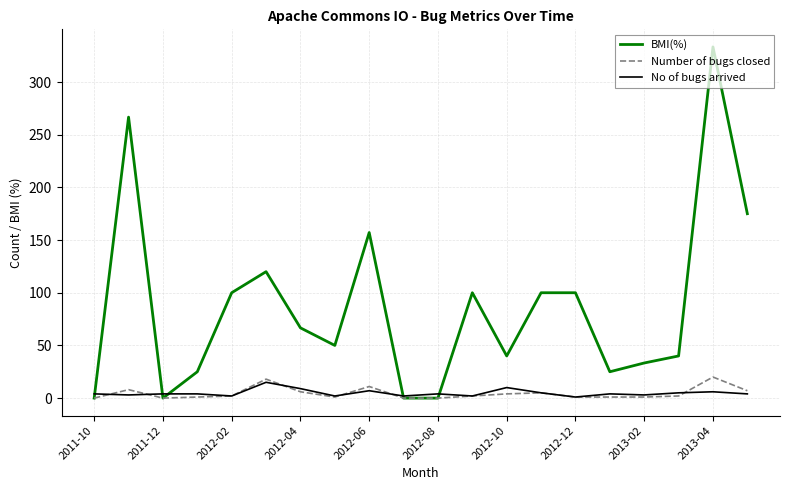

Which series has the largest range (max minus min)?

BMI(%)